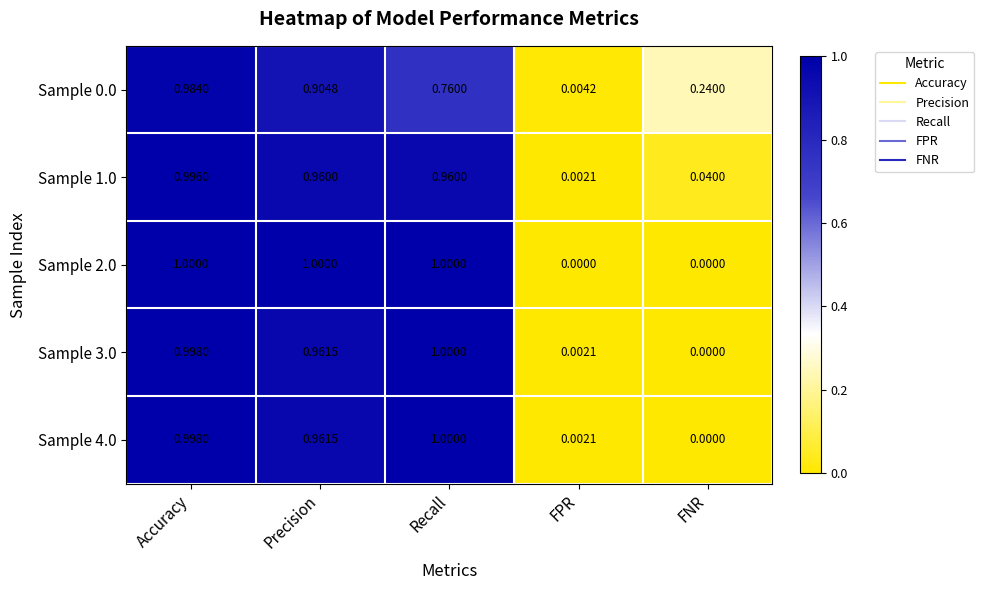

Which category has the highest value in the Sample 3.0 series?

Recall